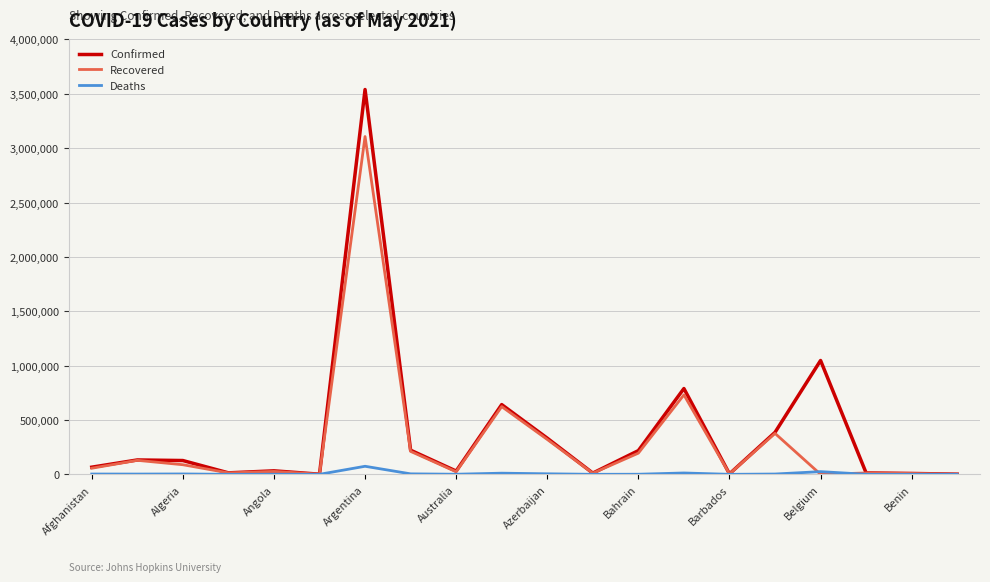

Does the chart display data point markers on the line(s)?

No